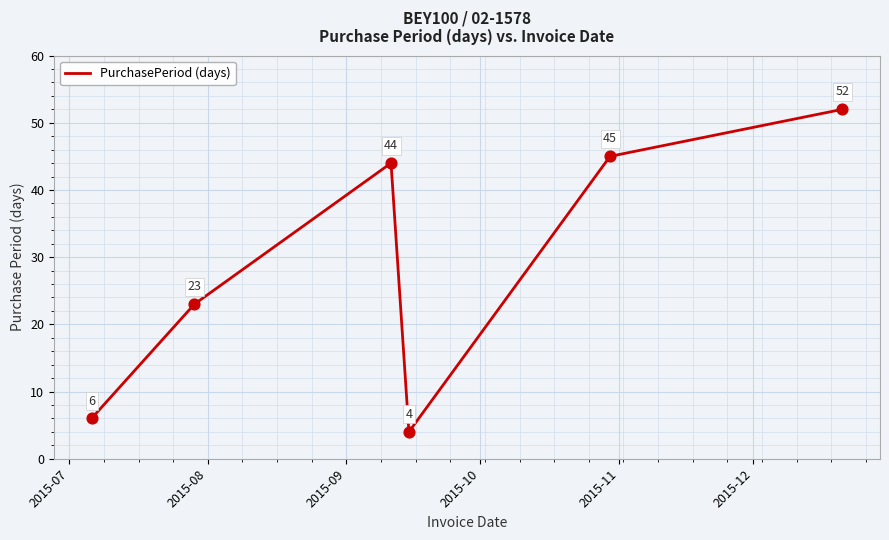

What is the minimum value shown in the chart?

4